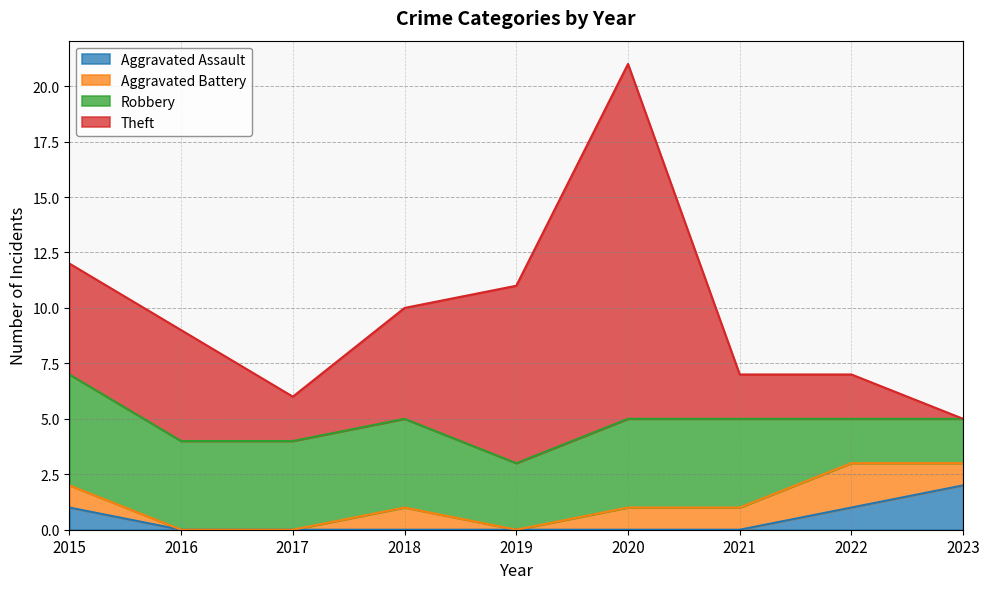

What is the sum of the Aggravated Assault values at 2023 and 2022?

3